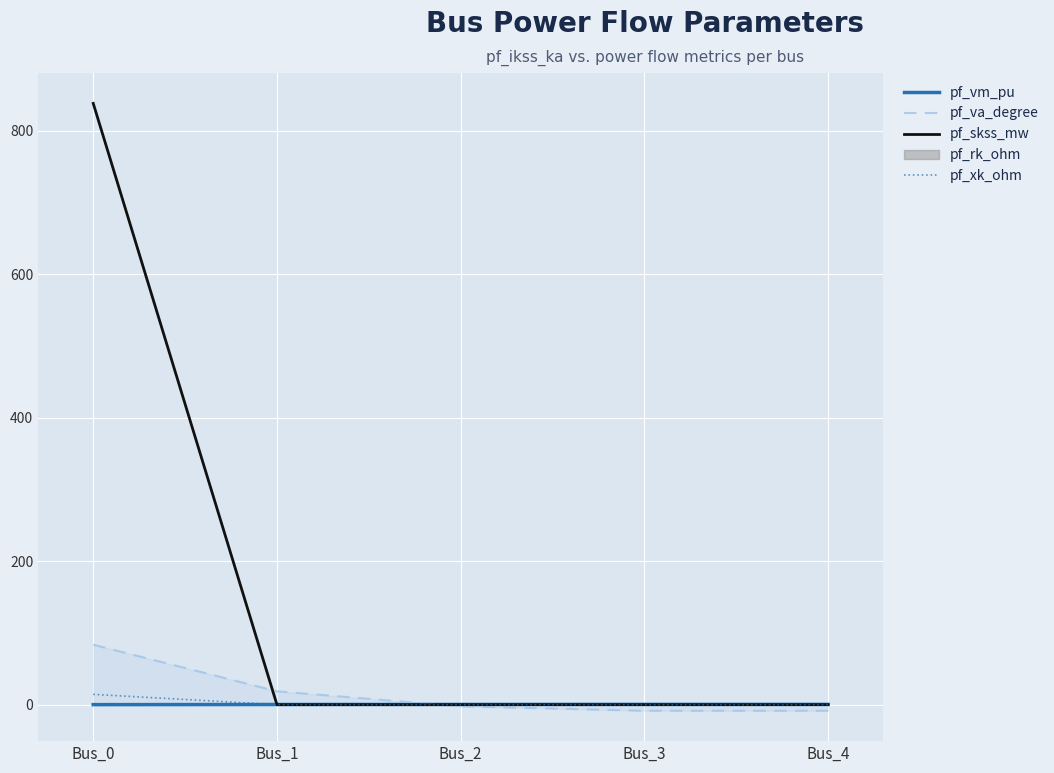

How many negative values does the pf_va_degree series have?

3